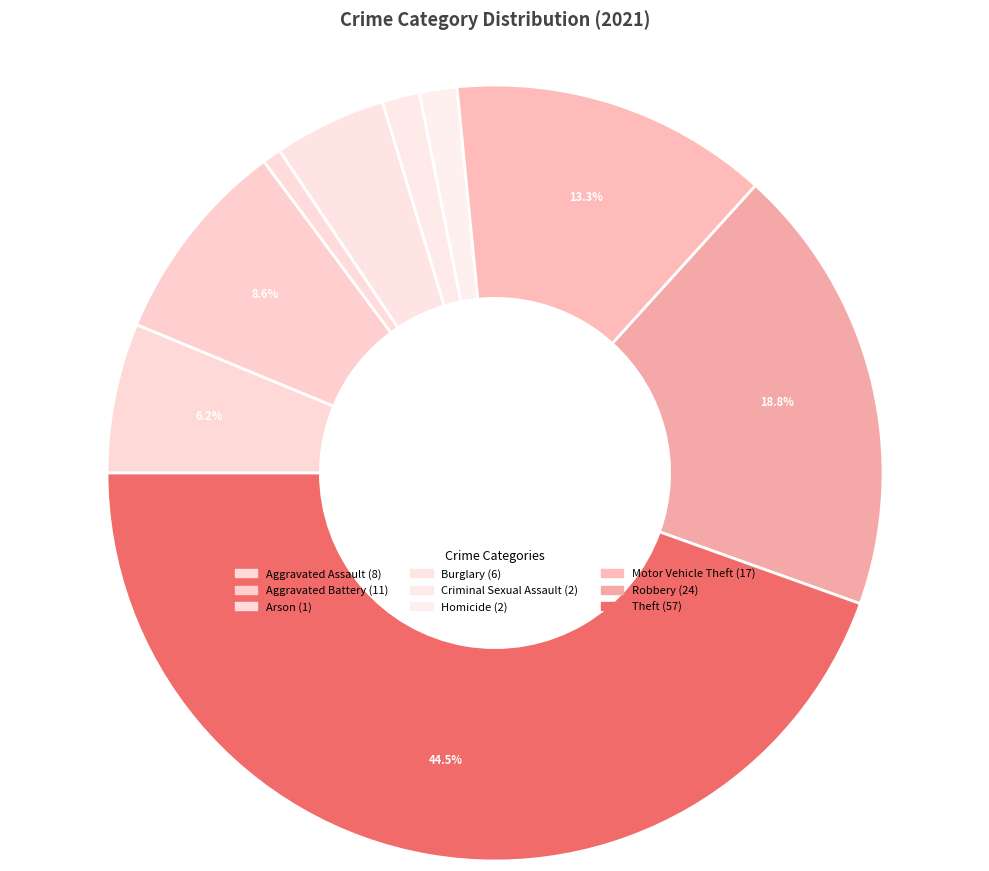

Is there a majority slice in this chart?

No